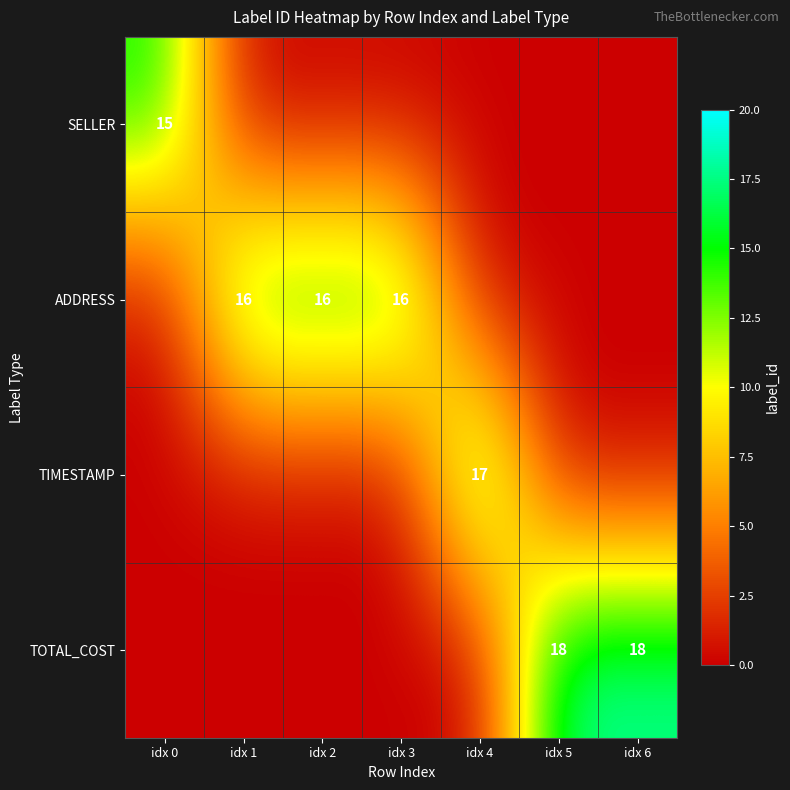

How many values in ADDRESS are above zero?

3